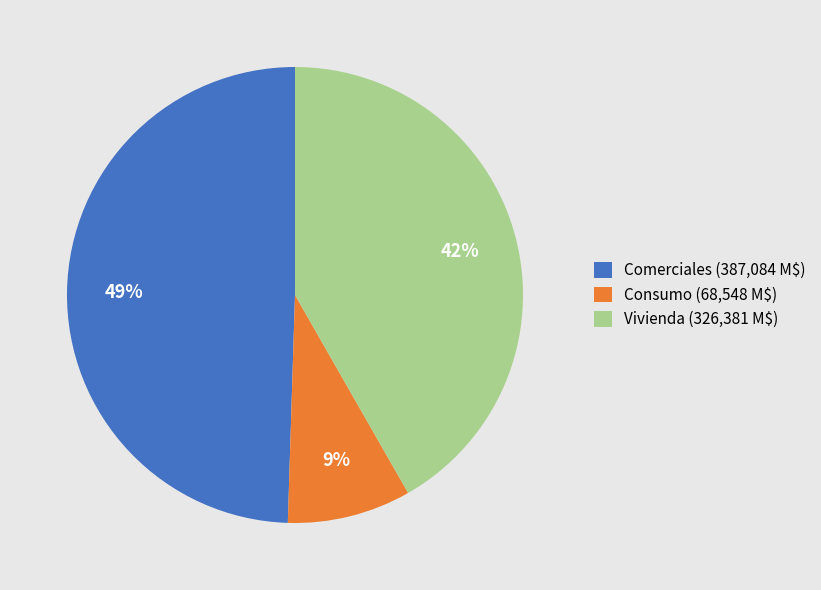

Does any single category account for the majority?

No